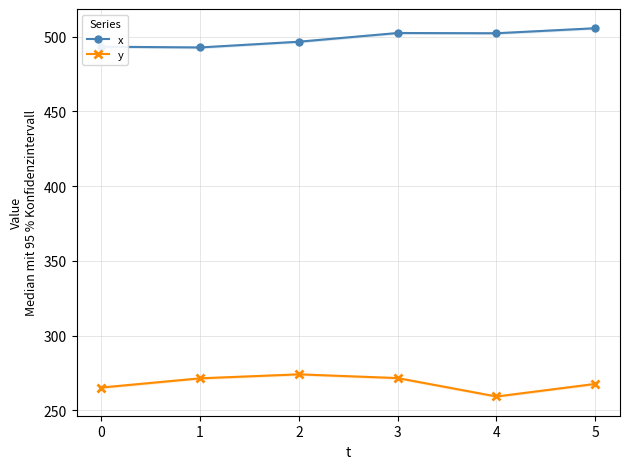

How many values in the y series are below 271?

3